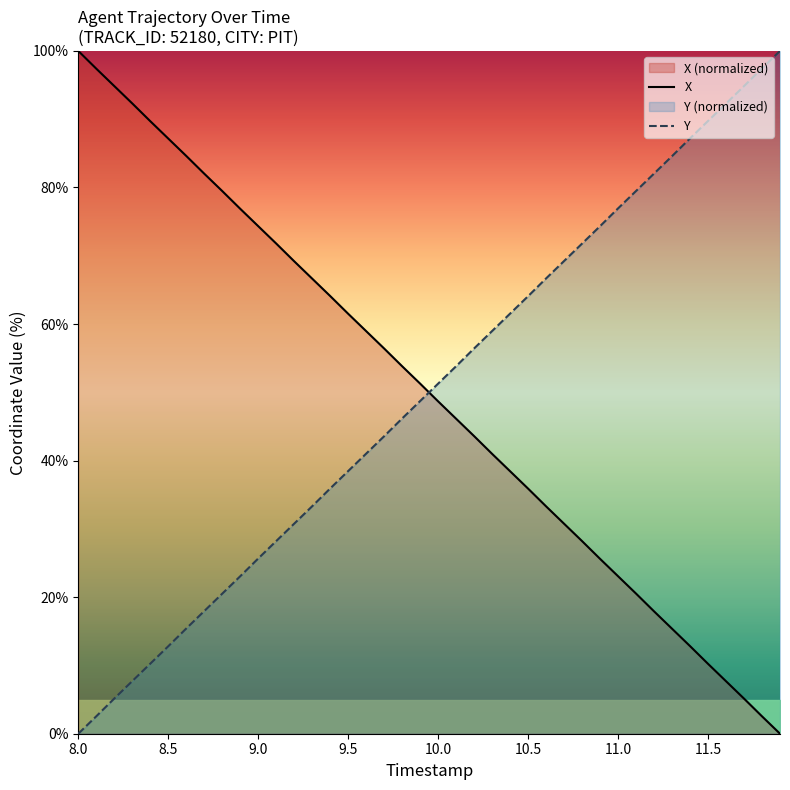

What are all the series names shown in the legend?

X, Y